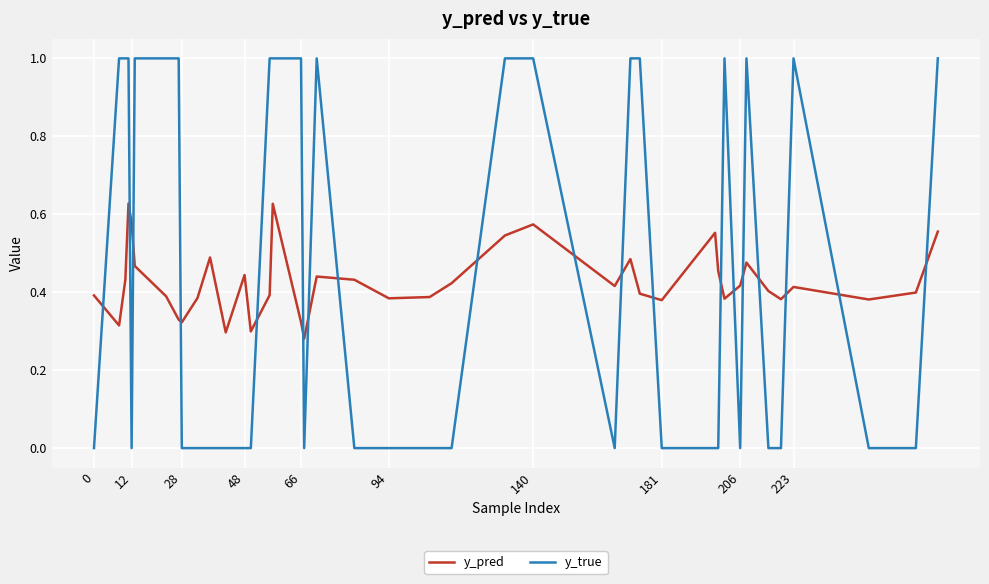

After their last crossing, which series has the higher values: y_pred or y_true?

y_true